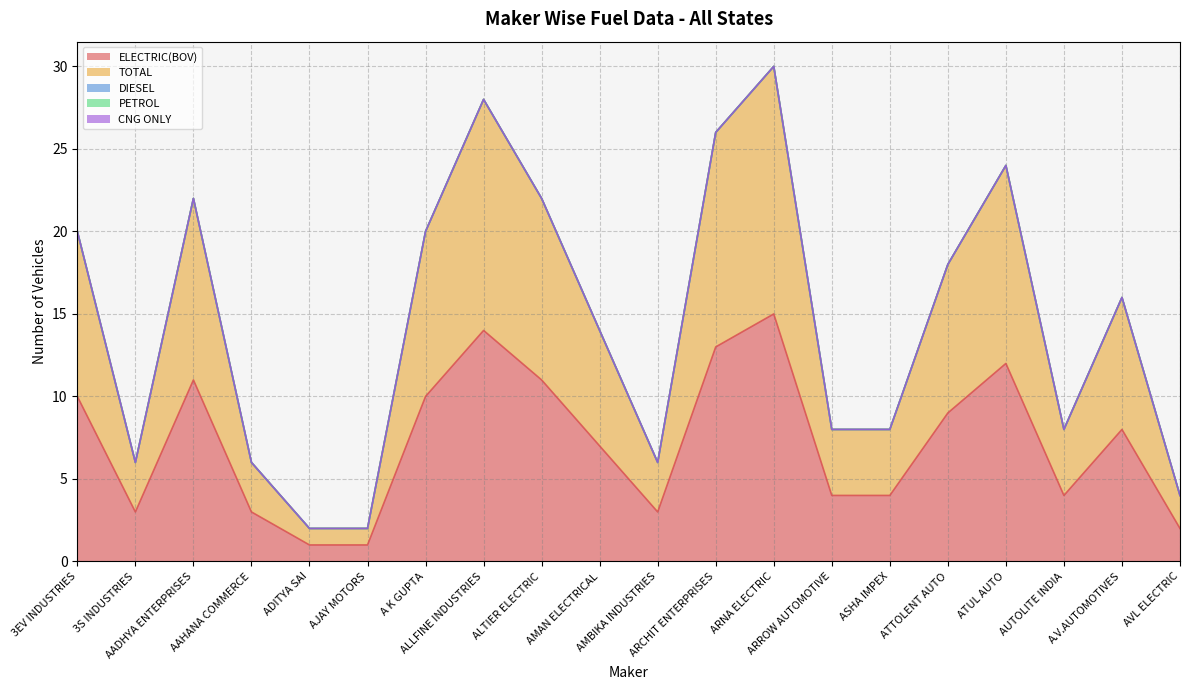

Reading right to left, list all the values displayed in this chart.

ELECTRIC(BOV): AVL ELECTRIC=2	A.V.AUTOMOTIVES=8	AUTOLITE INDIA=4	ATUL AUTO=12	ATTOLENT AUTO=9	ASHA IMPEX=4	ARROW AUTOMOTIVE=4	ARNA ELECTRIC=15	ARCHIT ENTERPRISES=13	AMBIKA INDUSTRIES=3	AMAN ELECTRICAL=7	ALTIER ELECTRIC=11	ALLFINE INDUSTRIES=14	A K GUPTA=10	AJAY MOTORS=1	ADITYA SAI=1	AAHANA COMMERCE=3	AADHYA ENTERPRISES=11	3S INDUSTRIES=3	3EV INDUSTRIES=10
TOTAL: AVL ELECTRIC=2	A.V.AUTOMOTIVES=8	AUTOLITE INDIA=4	ATUL AUTO=12	ATTOLENT AUTO=9	ASHA IMPEX=4	ARROW AUTOMOTIVE=4	ARNA ELECTRIC=15	ARCHIT ENTERPRISES=13	AMBIKA INDUSTRIES=3	AMAN ELECTRICAL=7	ALTIER ELECTRIC=11	ALLFINE INDUSTRIES=14	A K GUPTA=10	AJAY MOTORS=1	ADITYA SAI=1	AAHANA COMMERCE=3	AADHYA ENTERPRISES=11	3S INDUSTRIES=3	3EV INDUSTRIES=10
DIESEL: AVL ELECTRIC=0	A.V.AUTOMOTIVES=0	AUTOLITE INDIA=0	ATUL AUTO=0	ATTOLENT AUTO=0	ASHA IMPEX=0	ARROW AUTOMOTIVE=0	ARNA ELECTRIC=0	ARCHIT ENTERPRISES=0	AMBIKA INDUSTRIES=0	AMAN ELECTRICAL=0	ALTIER ELECTRIC=0	ALLFINE INDUSTRIES=0	A K GUPTA=0	AJAY MOTORS=0	ADITYA SAI=0	AAHANA COMMERCE=0	AADHYA ENTERPRISES=0	3S INDUSTRIES=0	3EV INDUSTRIES=0
PETROL: AVL ELECTRIC=0	A.V.AUTOMOTIVES=0	AUTOLITE INDIA=0	ATUL AUTO=0	ATTOLENT AUTO=0	ASHA IMPEX=0	ARROW AUTOMOTIVE=0	ARNA ELECTRIC=0	ARCHIT ENTERPRISES=0	AMBIKA INDUSTRIES=0	AMAN ELECTRICAL=0	ALTIER ELECTRIC=0	ALLFINE INDUSTRIES=0	A K GUPTA=0	AJAY MOTORS=0	ADITYA SAI=0	AAHANA COMMERCE=0	AADHYA ENTERPRISES=0	3S INDUSTRIES=0	3EV INDUSTRIES=0
CNG ONLY: AVL ELECTRIC=0	A.V.AUTOMOTIVES=0	AUTOLITE INDIA=0	ATUL AUTO=0	ATTOLENT AUTO=0	ASHA IMPEX=0	ARROW AUTOMOTIVE=0	ARNA ELECTRIC=0	ARCHIT ENTERPRISES=0	AMBIKA INDUSTRIES=0	AMAN ELECTRICAL=0	ALTIER ELECTRIC=0	ALLFINE INDUSTRIES=0	A K GUPTA=0	AJAY MOTORS=0	ADITYA SAI=0	AAHANA COMMERCE=0	AADHYA ENTERPRISES=0	3S INDUSTRIES=0	3EV INDUSTRIES=0